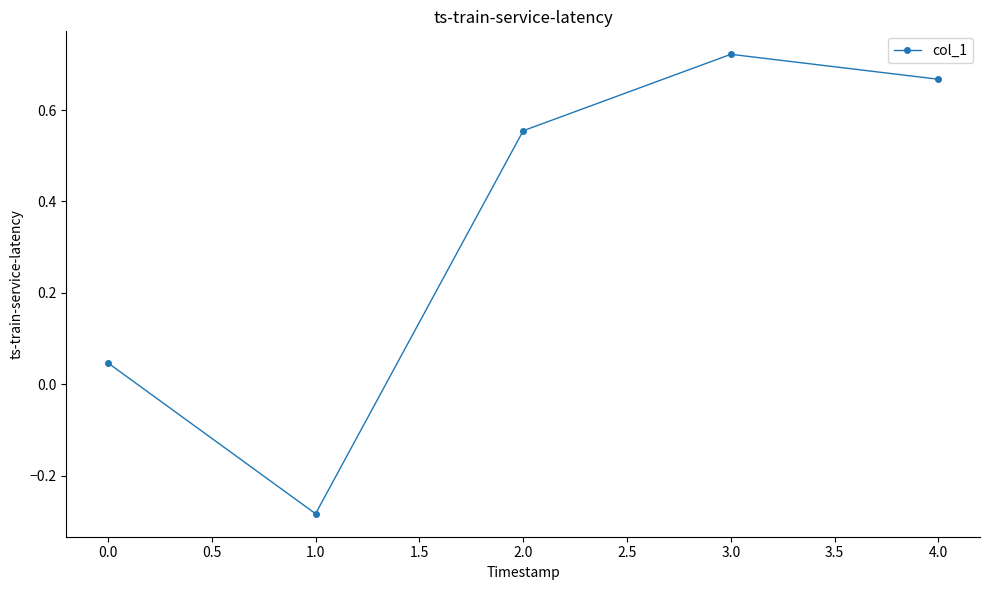

At which category does the chart reach its peak across all series?

3.0